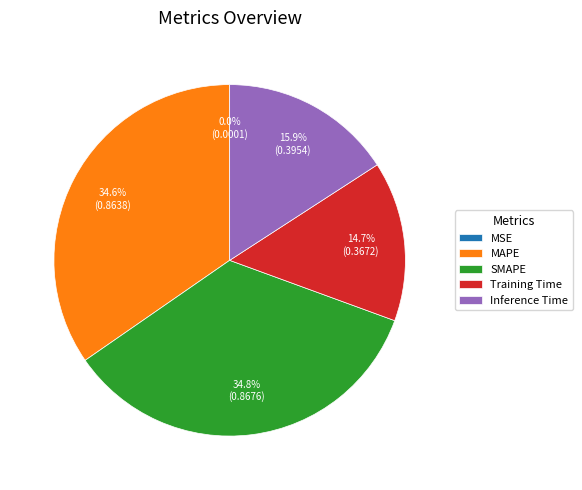

To the nearest percent, what is the difference between the MAPE and Training Time slice percentages?

20%